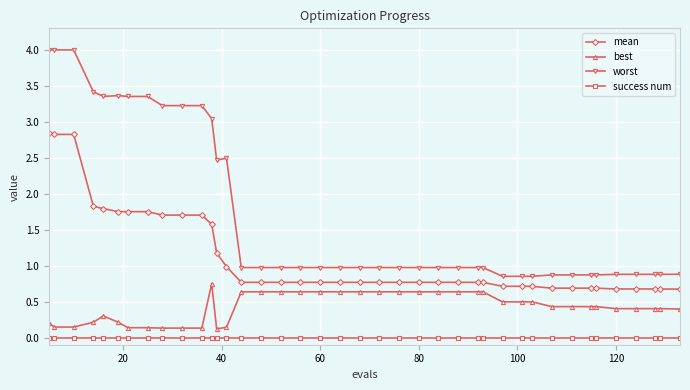

List the series in order of their overall mean, lowest first.

success num, best, mean, worst